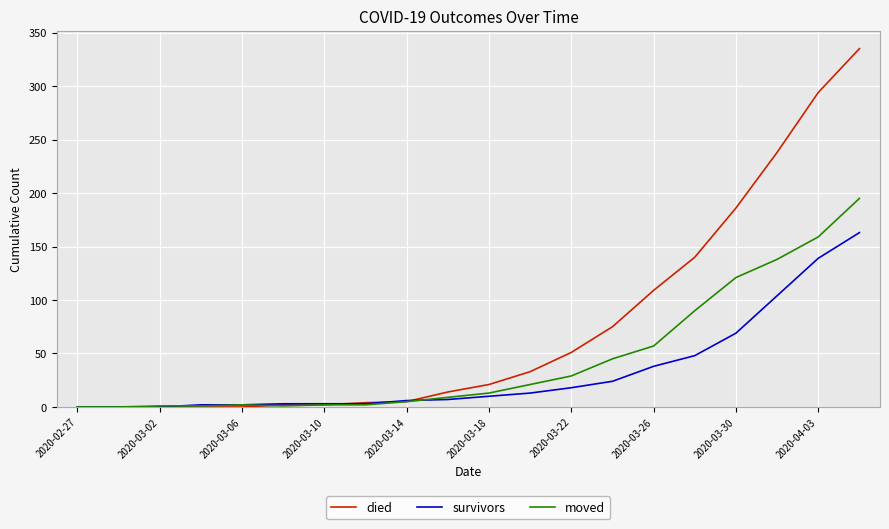

Rank the series by their average value, from highest to lowest.

died, moved, survivors